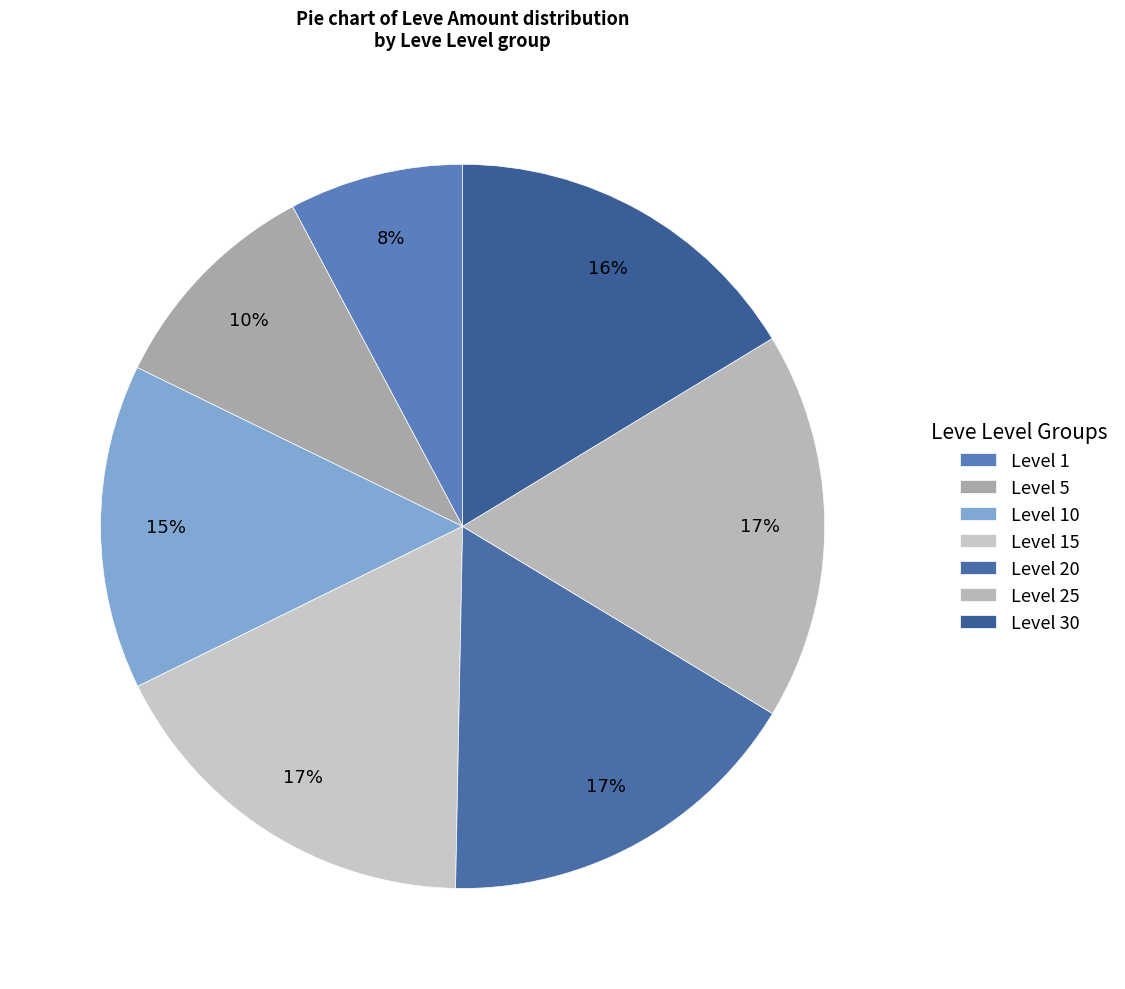

How many segments does this pie chart have?

7